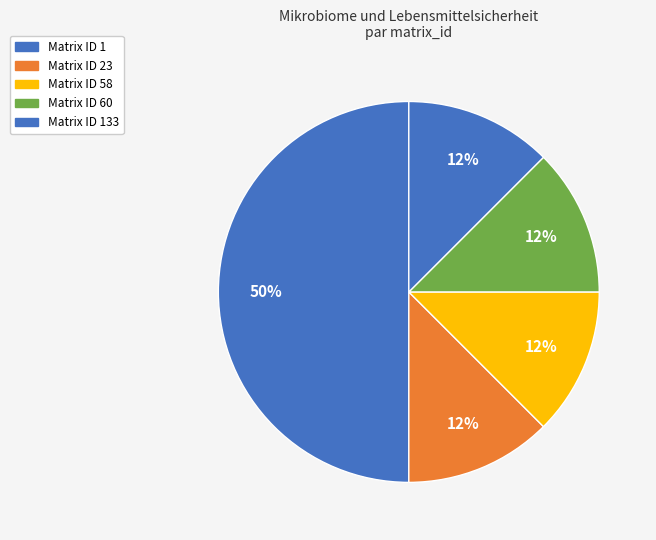

Which slice is the smallest?

23